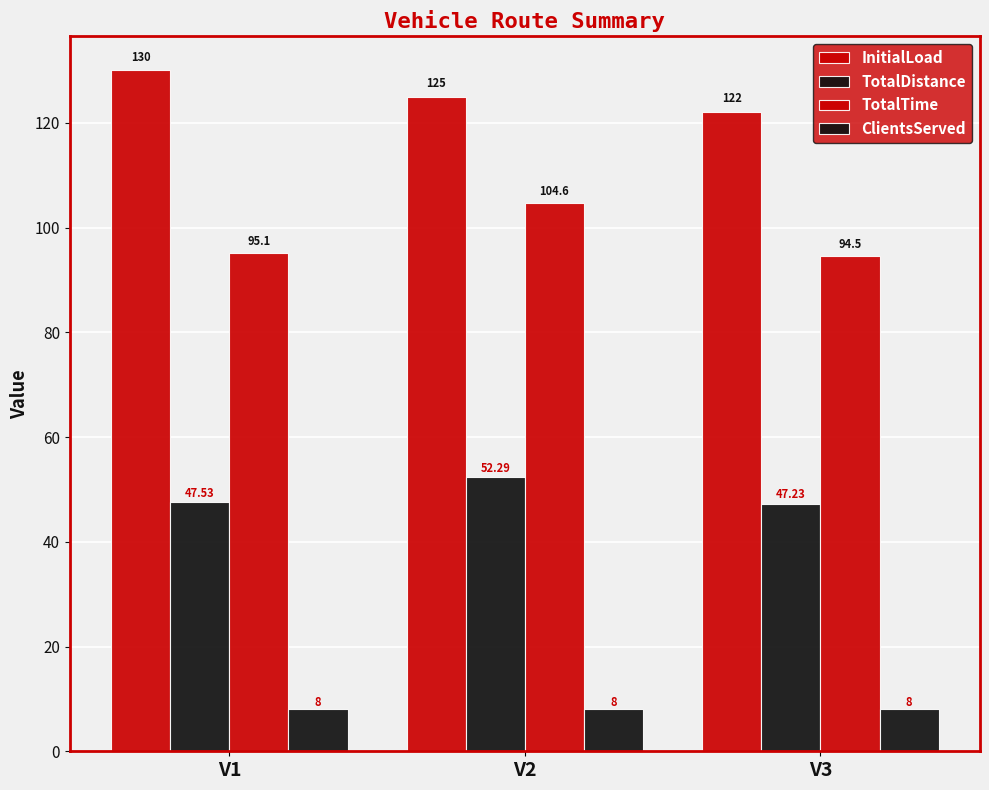

Is the value of ClientsServed at V2 greater than the value of TotalTime at V3?

No